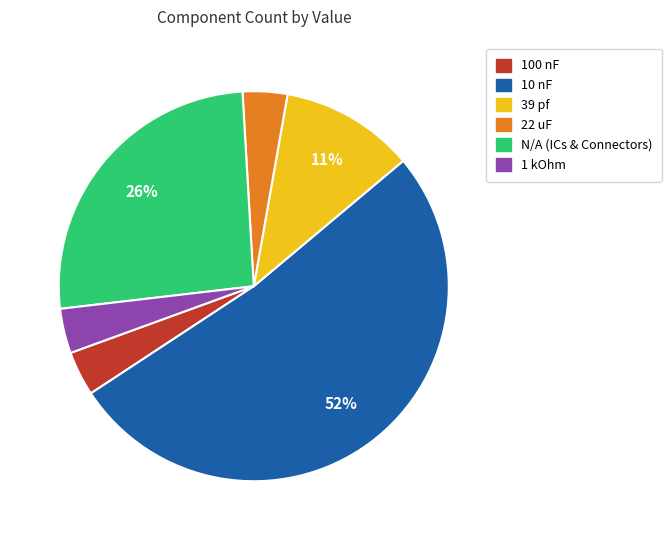

To the nearest percent, what is the average slice percentage?

17%